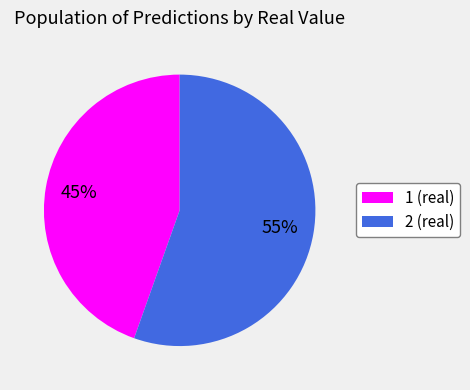

To the nearest percent, what is the average slice percentage?

50%